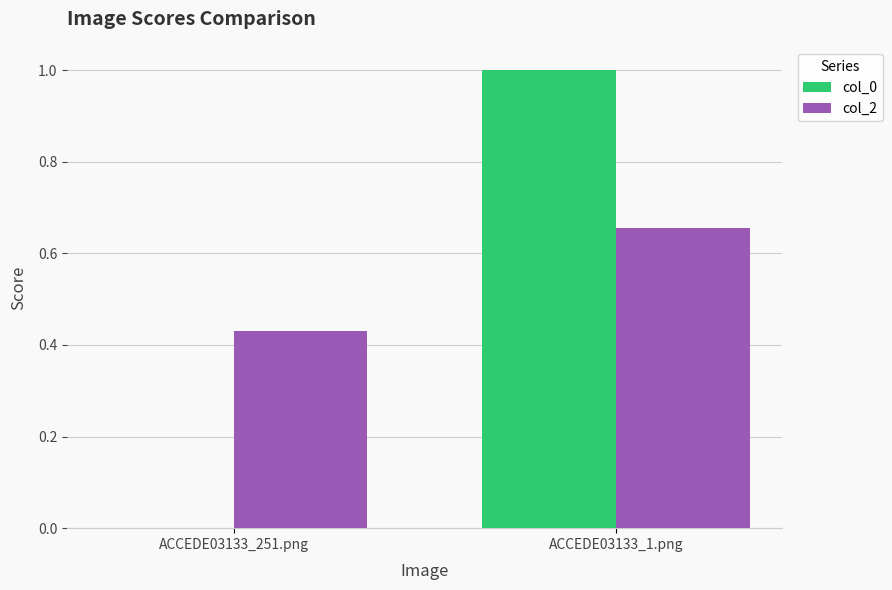

True or false: col_0 has a value of 1.0 at ACCEDE03133_1.png.

True